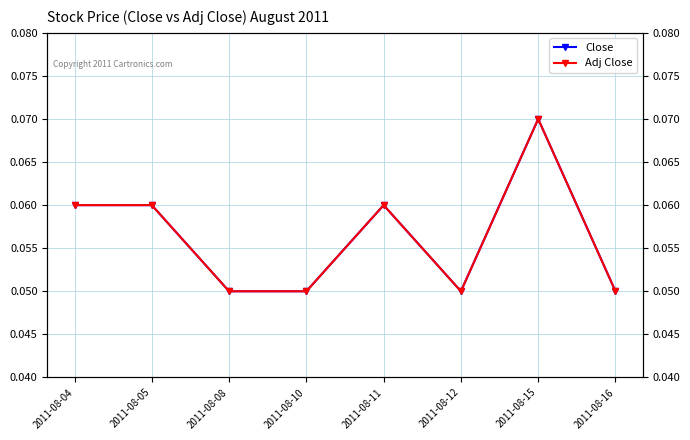

What are all the series names shown in the legend?

Close, Adj Close